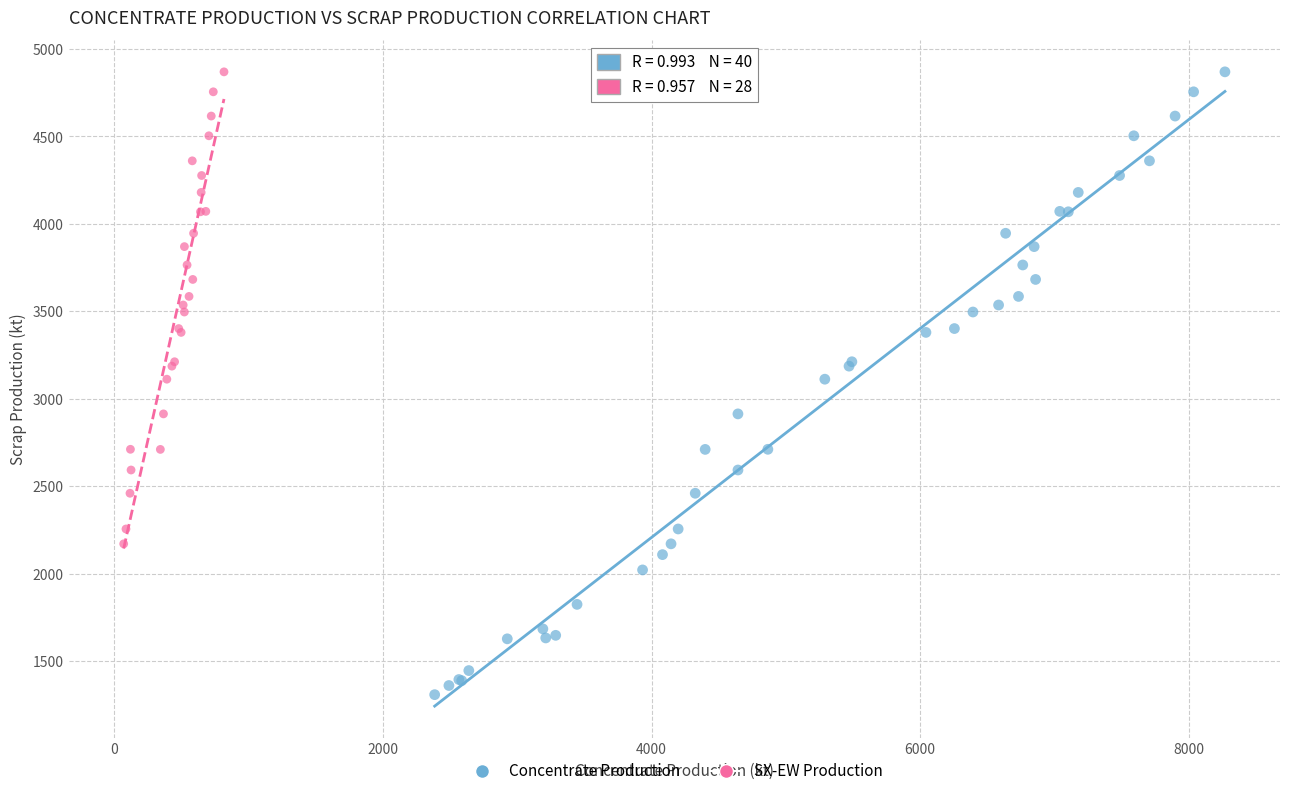

Which series has the largest Y range (max minus min)?

Concentrate Production